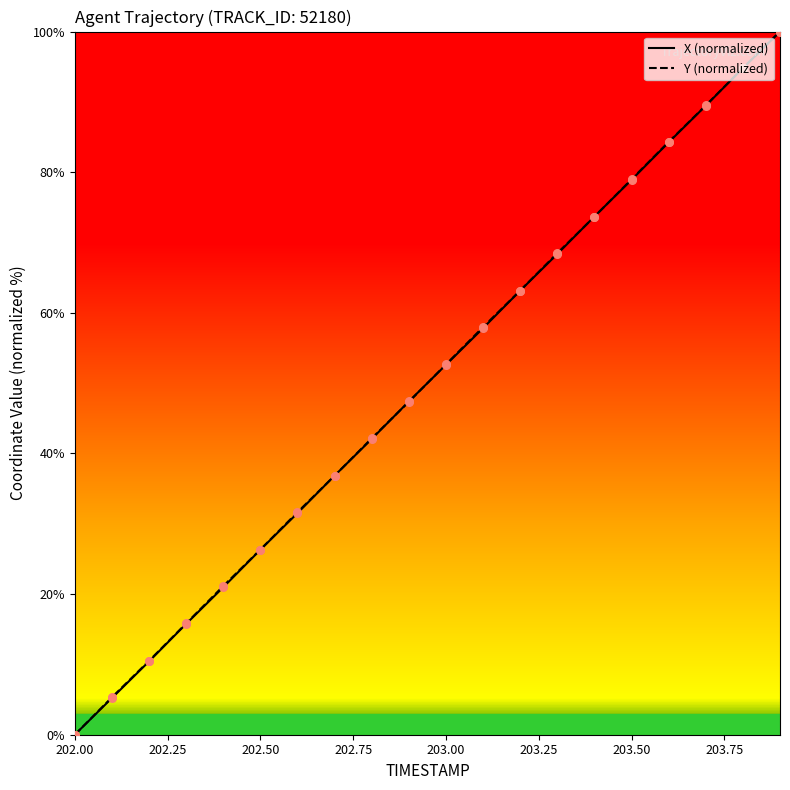

What are all the series names shown in the legend?

X, Y